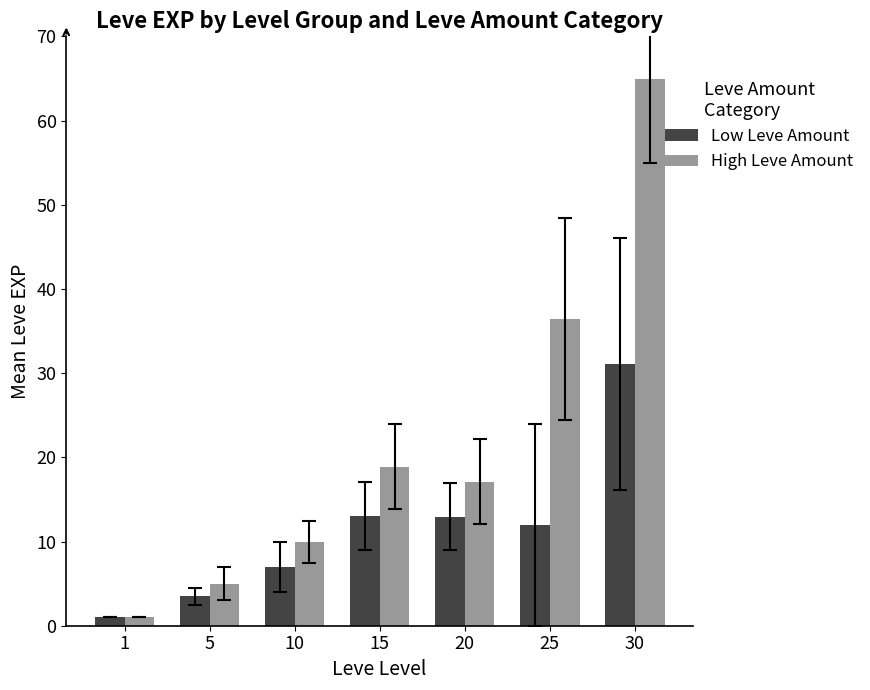

Which series has the largest total across all categories?

High Leve Amount